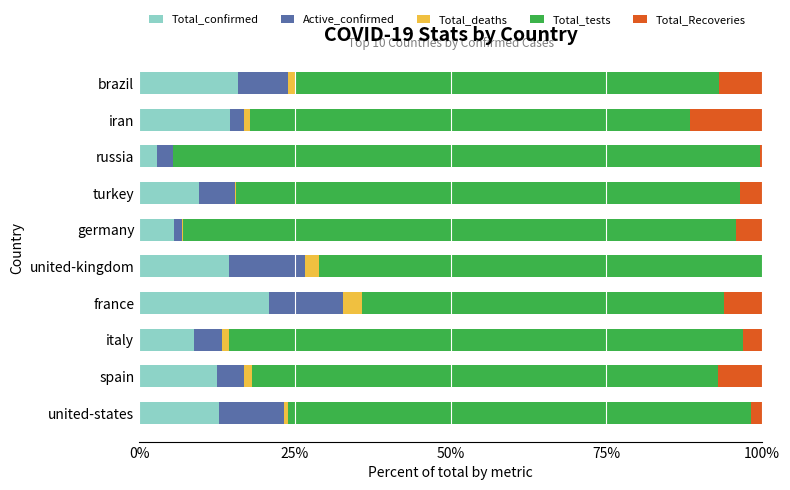

What is the maximum value for Total_confirmed?

20.9